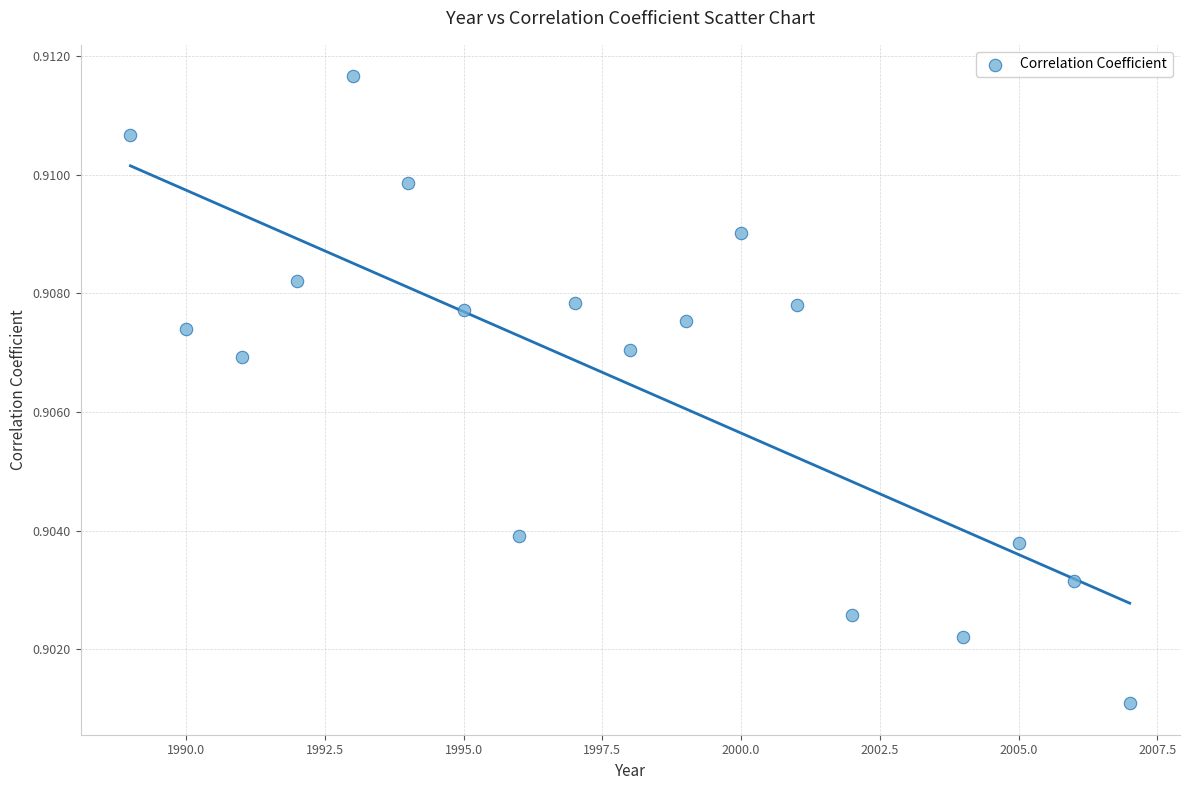

What is the range of X values (max minus min)?

18.0